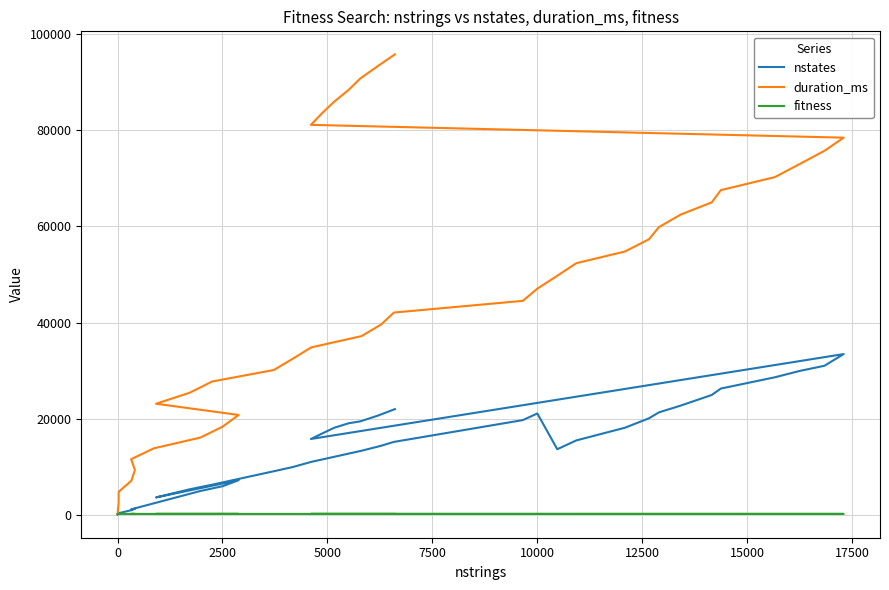

The nstates series shows 30147 at 36. True or false?

False